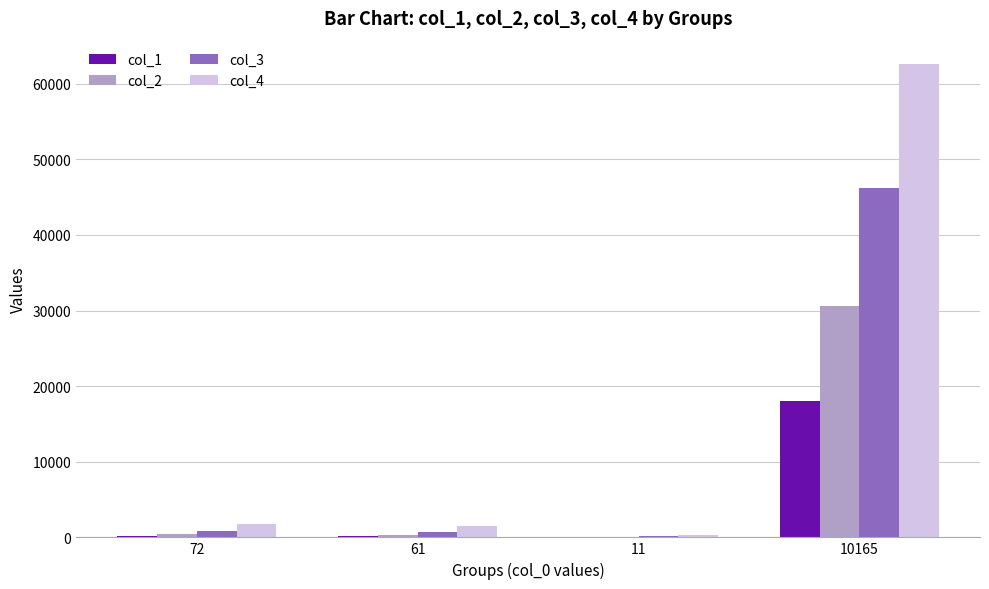

Which series has the largest total across all categories?

col_4